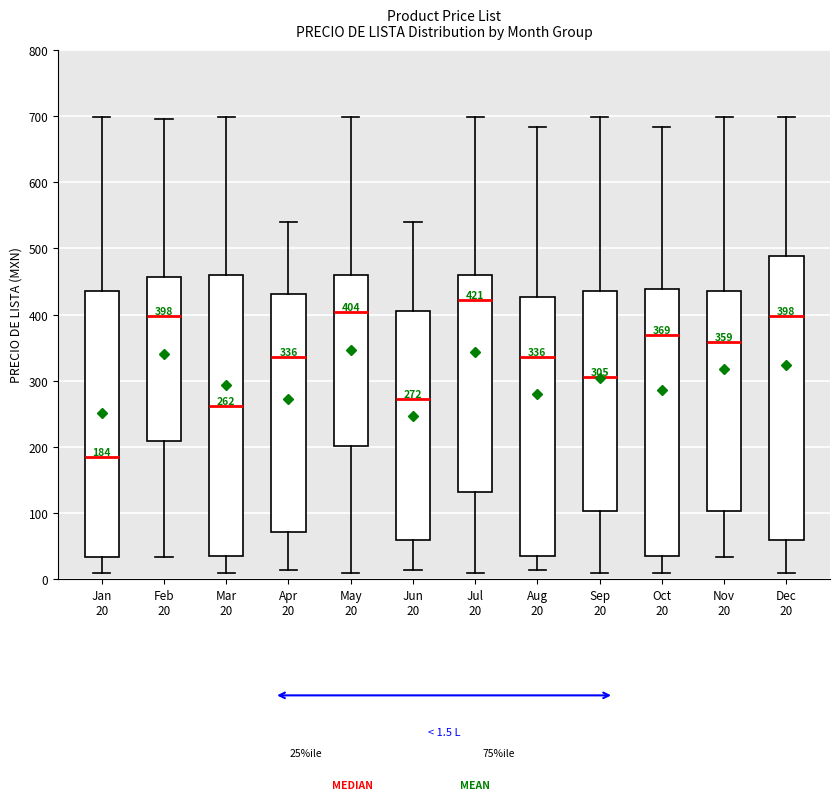

Which box's median line is the lowest?

Jan 20